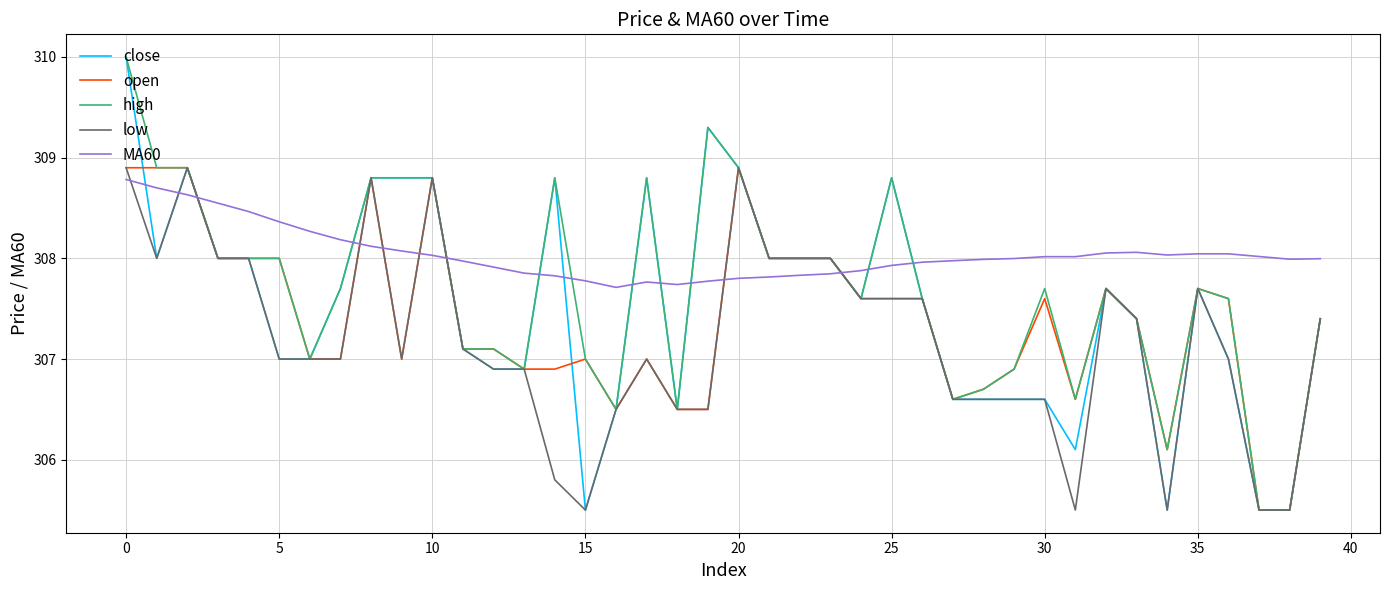

Which series ends up on top after the final intersection of low and MA60?

MA60